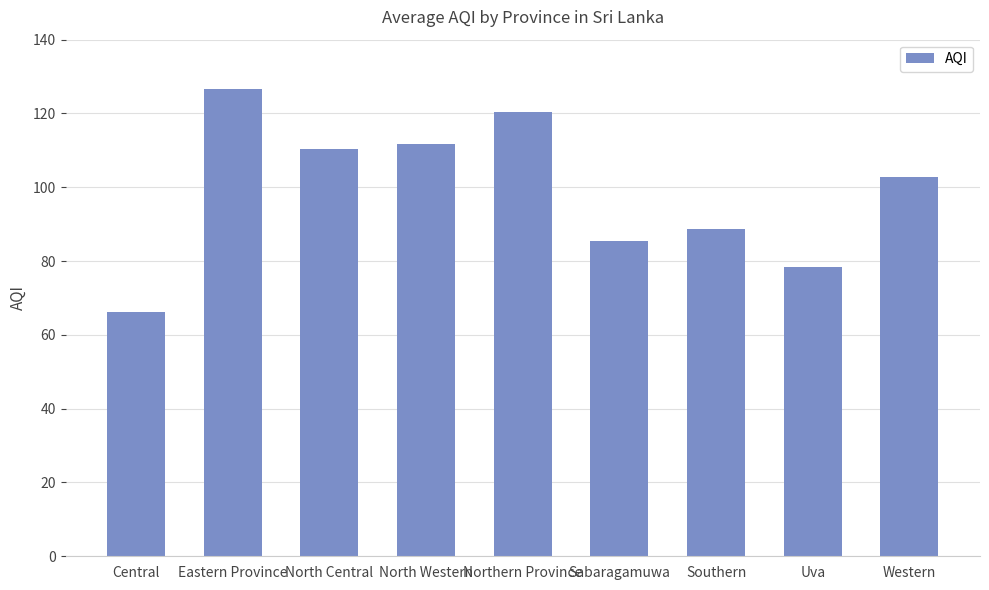

Which has a higher value, Southern or Western?

Western